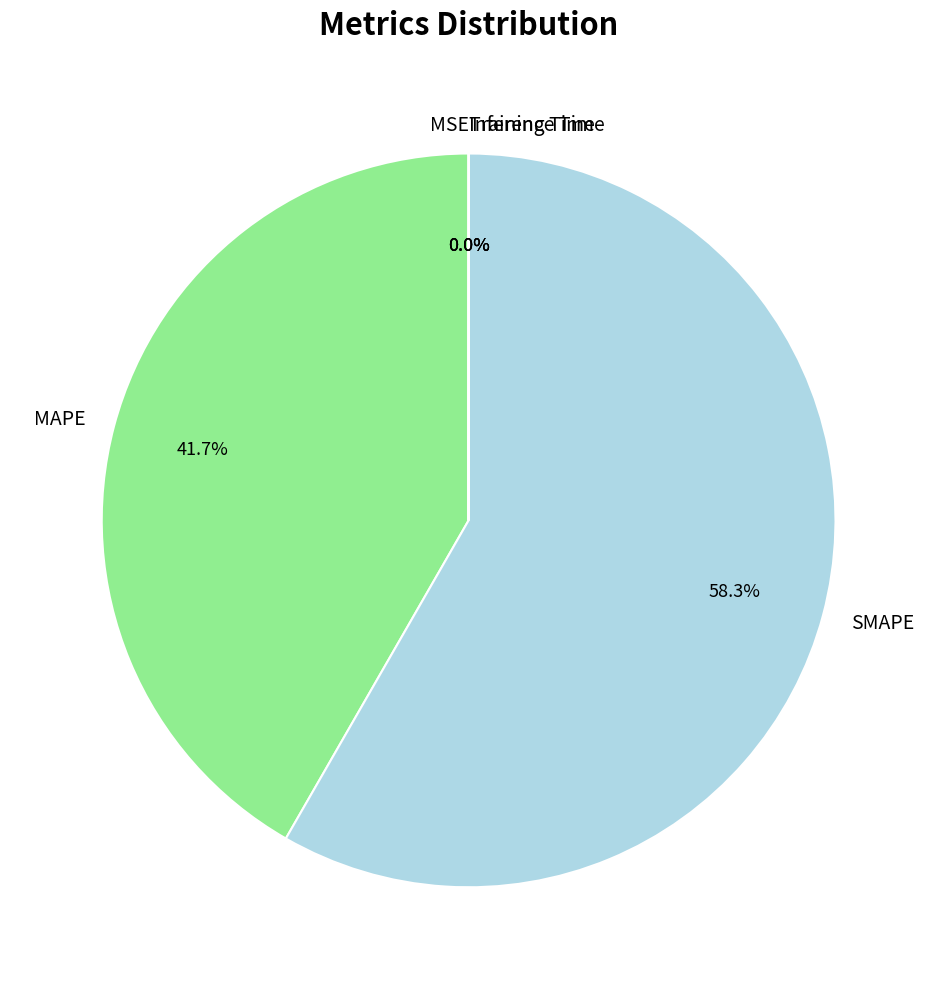

Which category has the biggest portion of the pie?

SMAPE